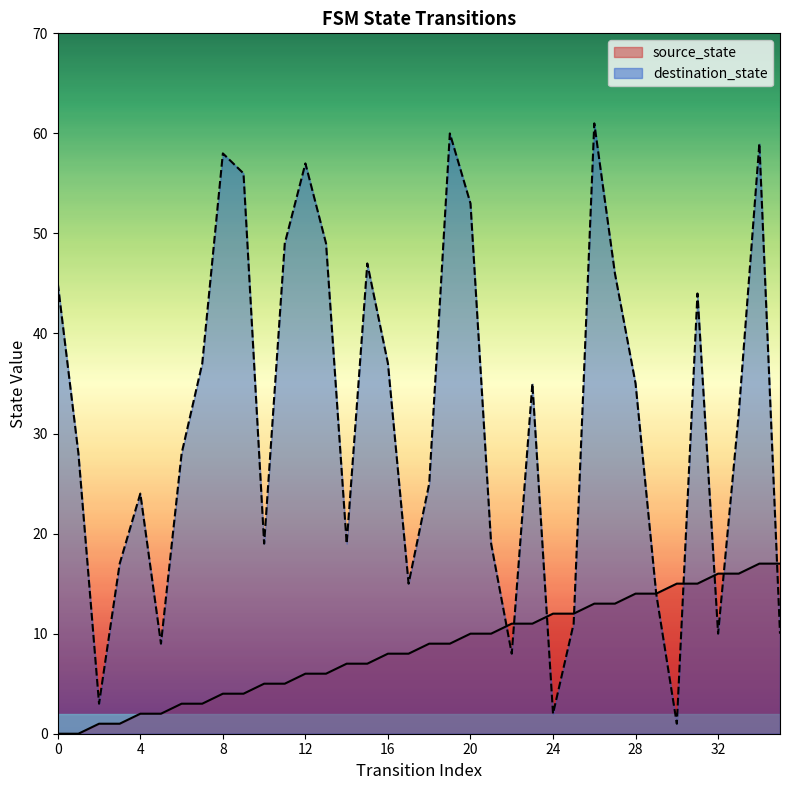

Which series changed the most between 22 and 29?

destination_state